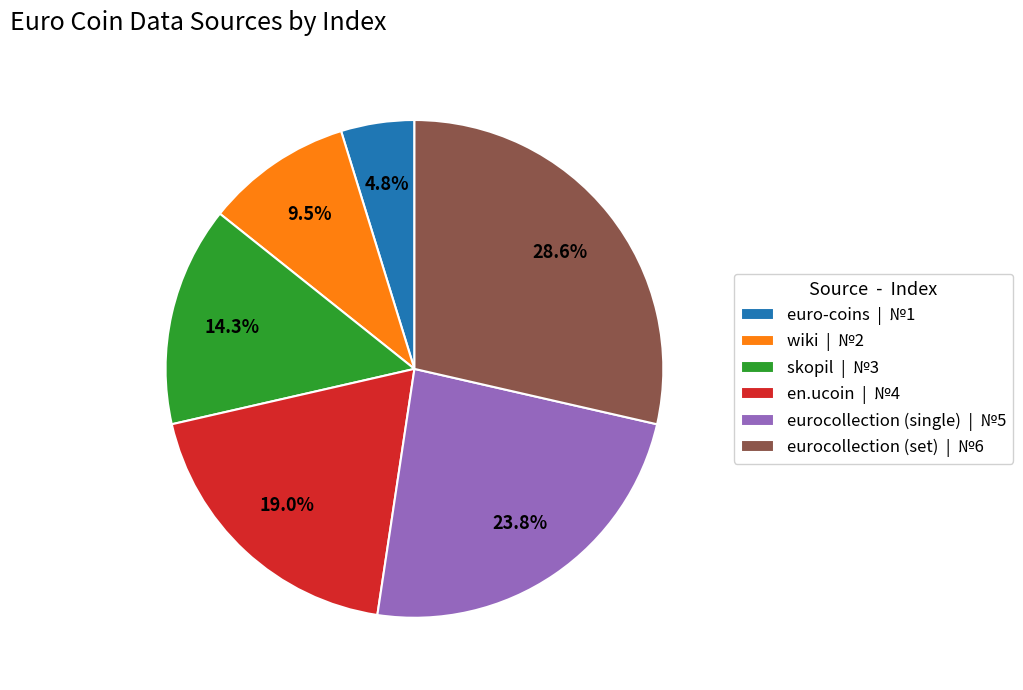

To the nearest percent, what is the combined percentage of eurocollection (single) and skopil?

38%